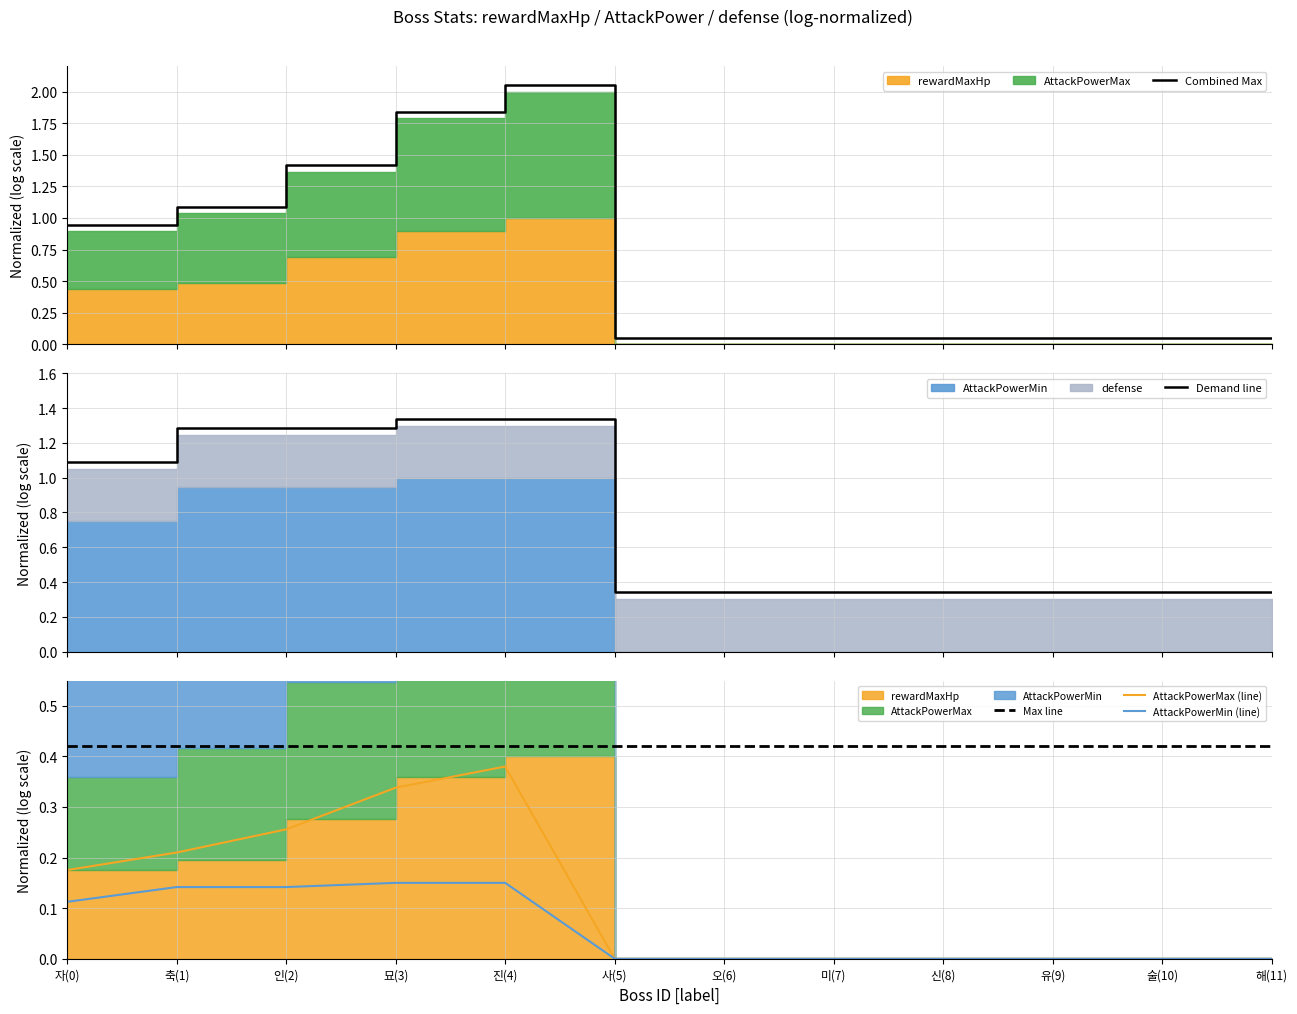

What is the sum of all AttackPowerMin (line) values?

0.7